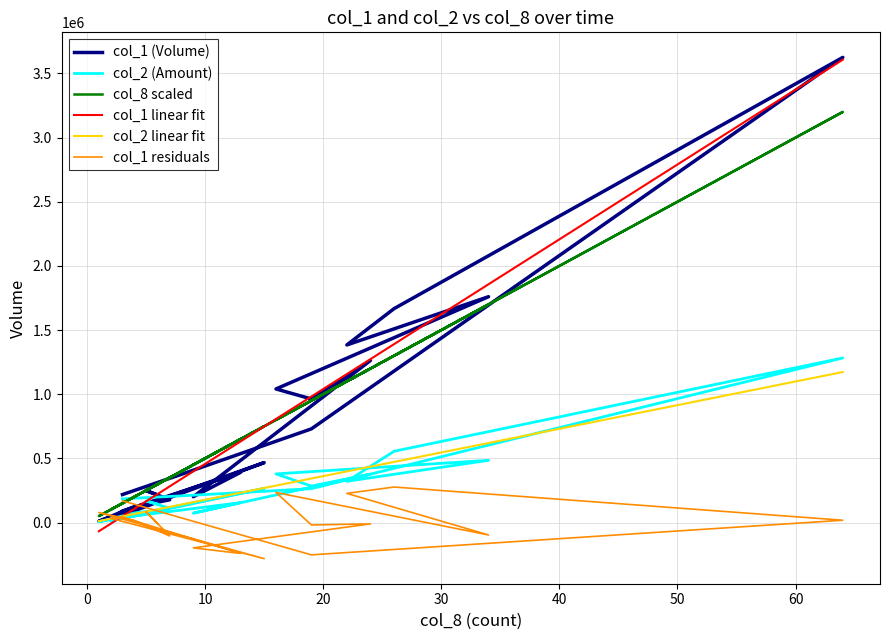

Which series ends up on top after the final intersection of col_2 (Amount) and col_2 linear fit?

col_2 linear fit